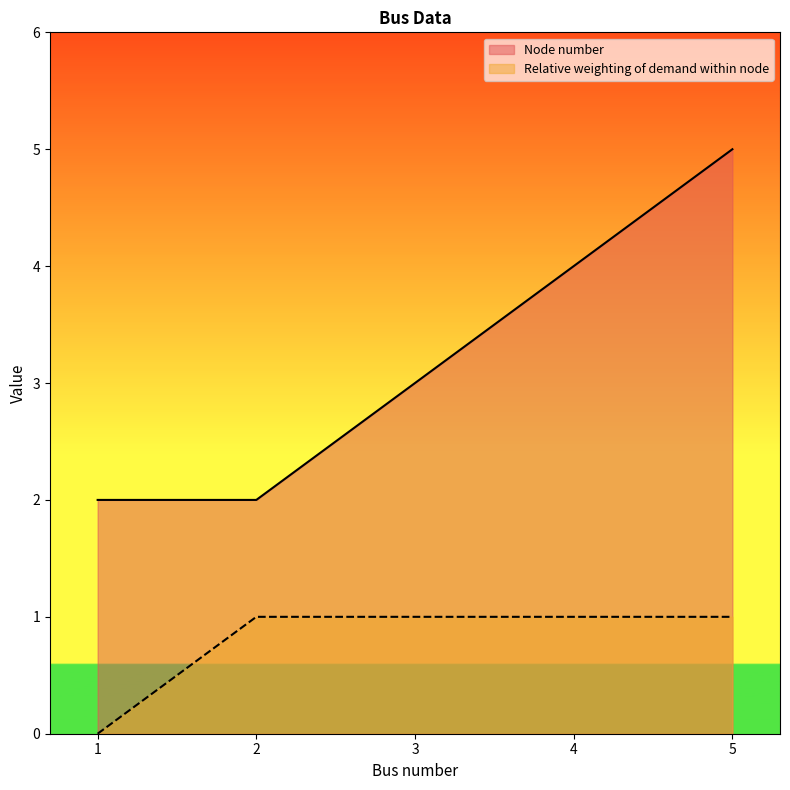

Which category has the highest value in the Relative weighting of demand within node series?

2